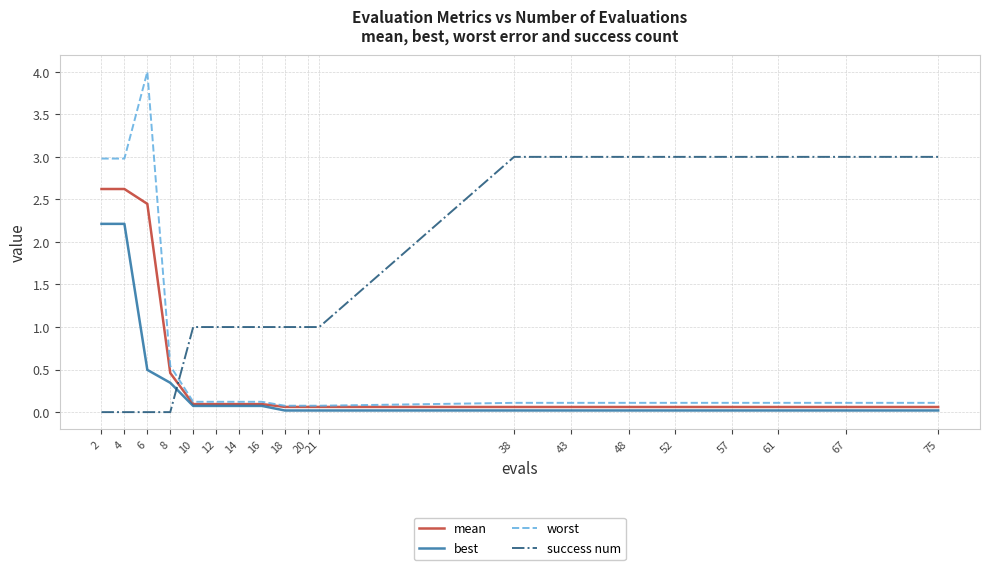

Count the number of data series in this chart.

4